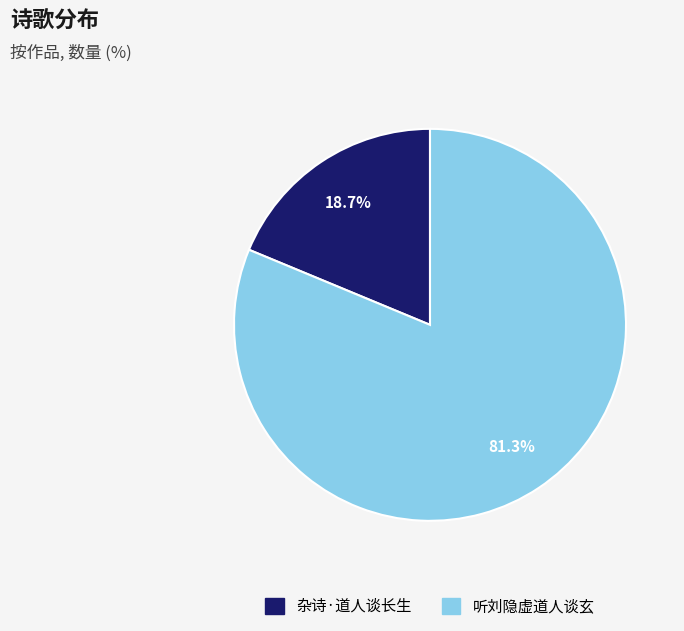

Is it true that 杂诗·道人谈长生 is 19% of the pie?

True